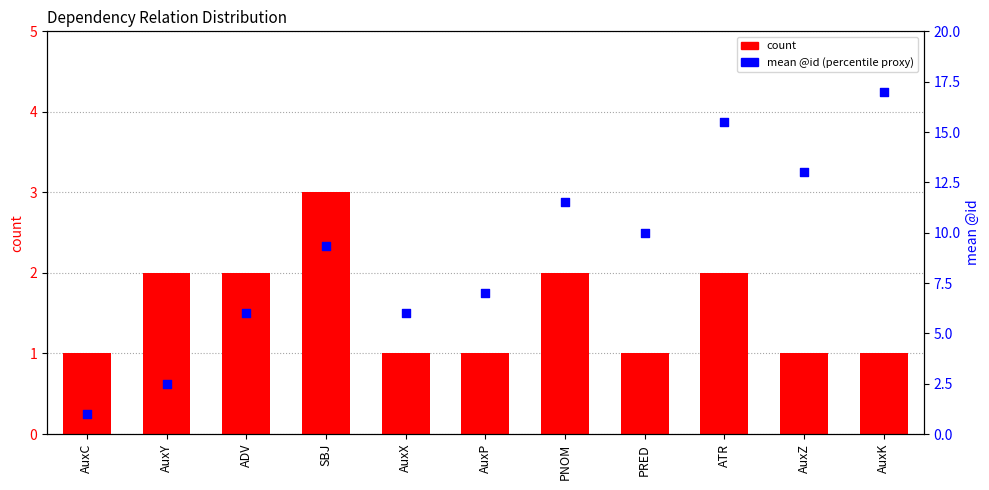

What is the total value across all series at SBJ?

12.3